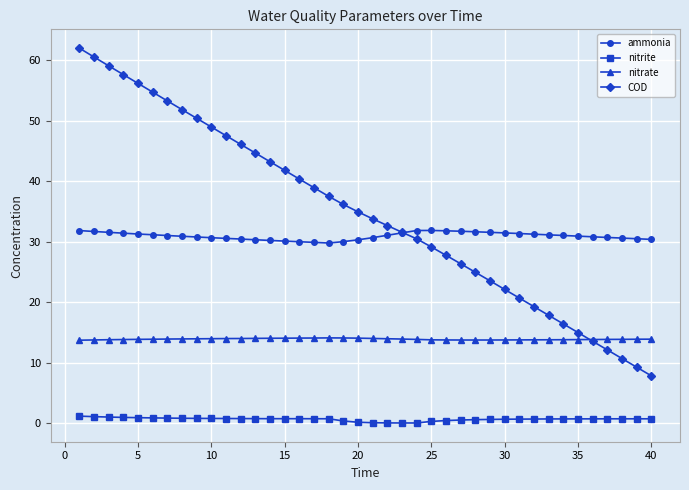

Rank the series by their maximum value, from lowest to highest.

nitrite, nitrate, ammonia, COD